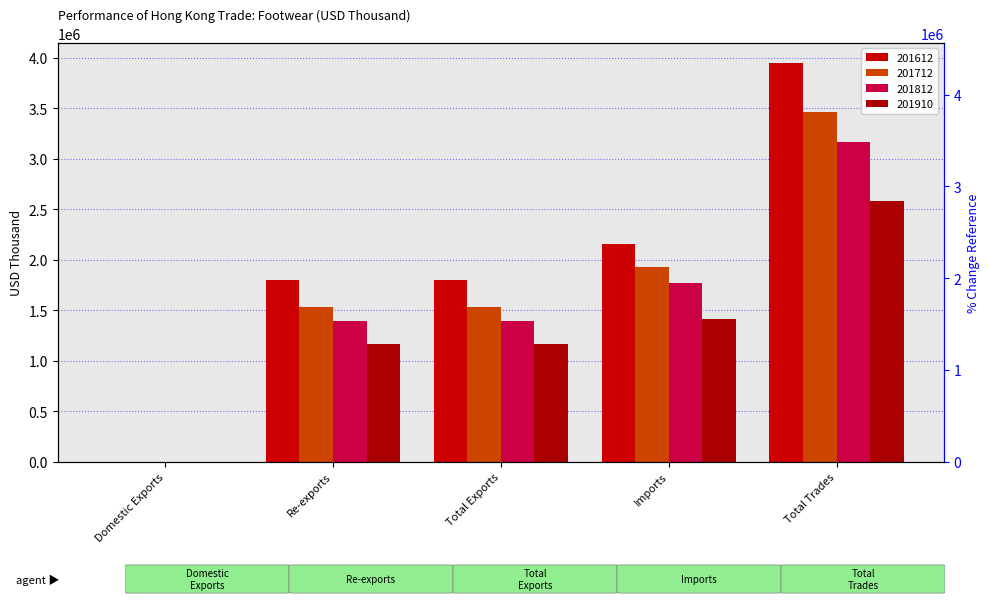

What is the highest value of the 201712 series?

3468131.5